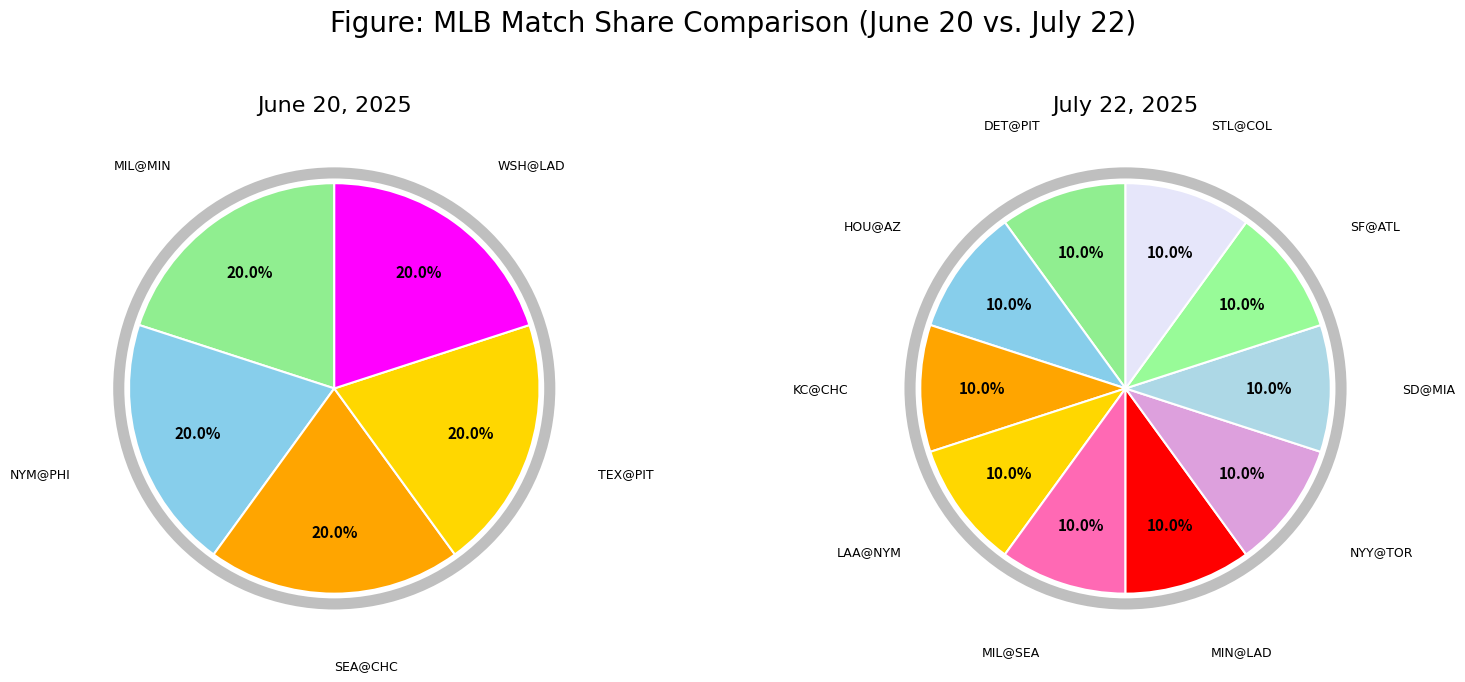

Does any single category account for the majority?

No